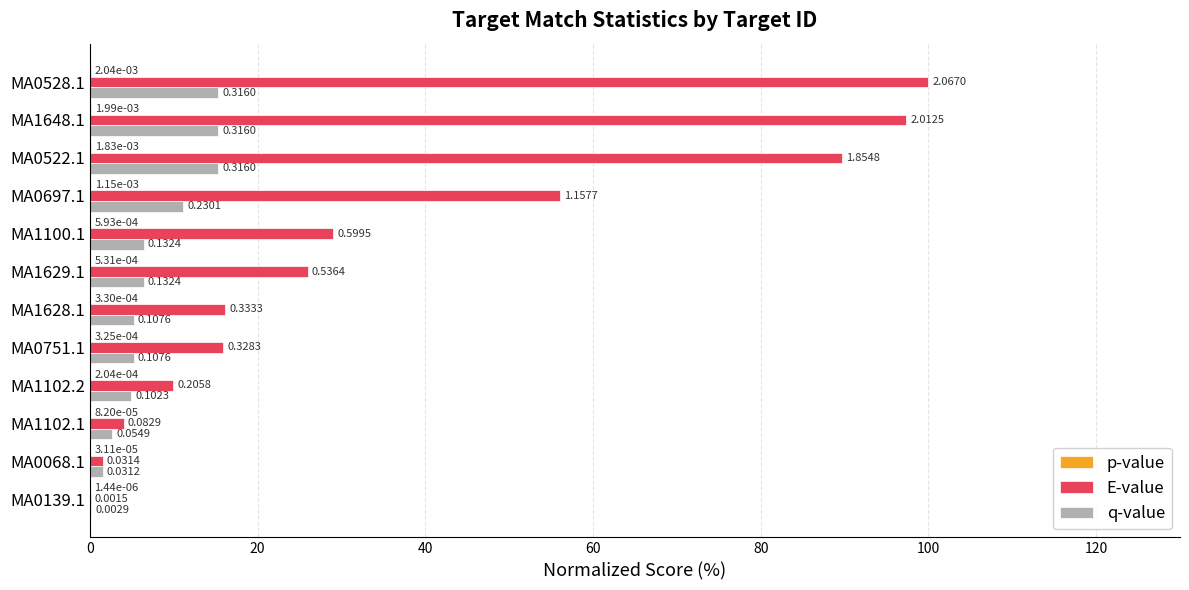

Count the number of categories in the chart.

12